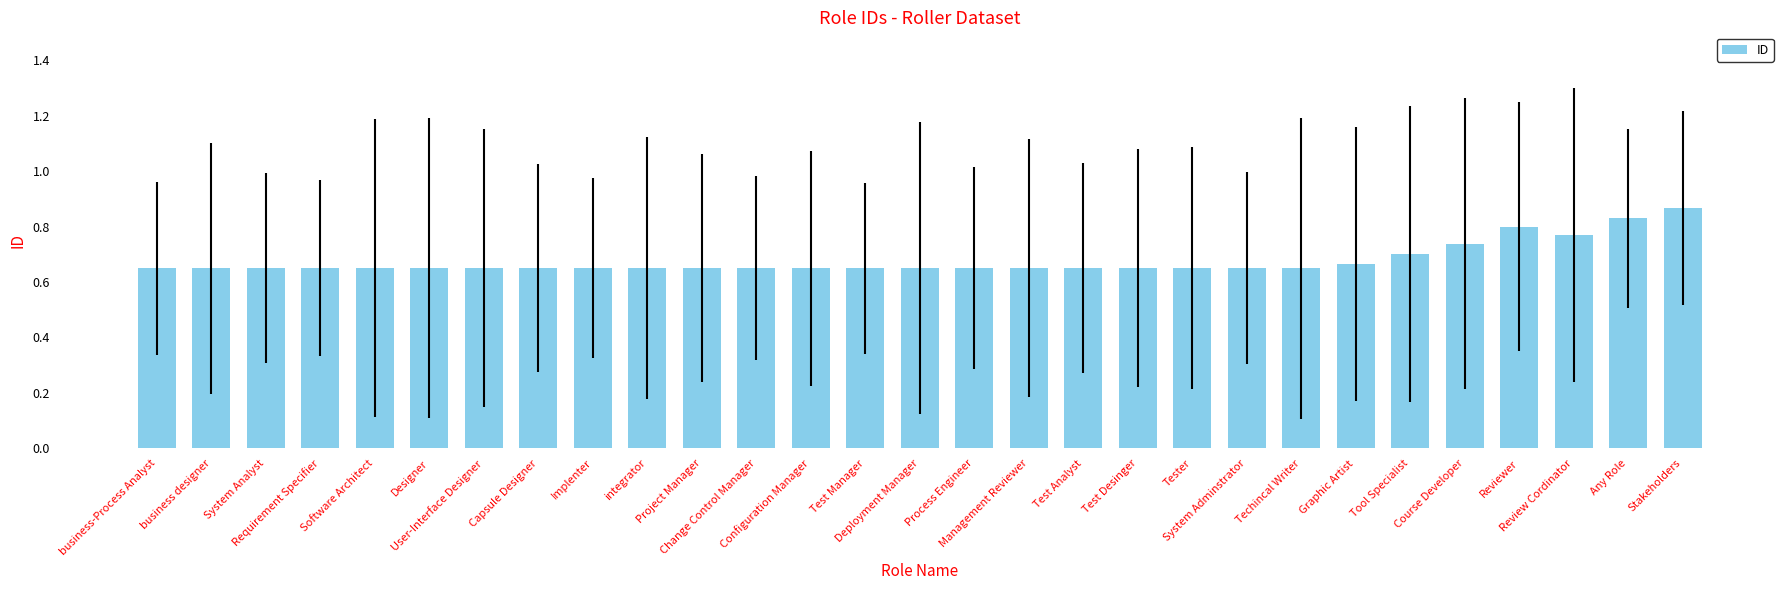

What is the sum of the values at Course Developer and Graphic Artist?

1.4